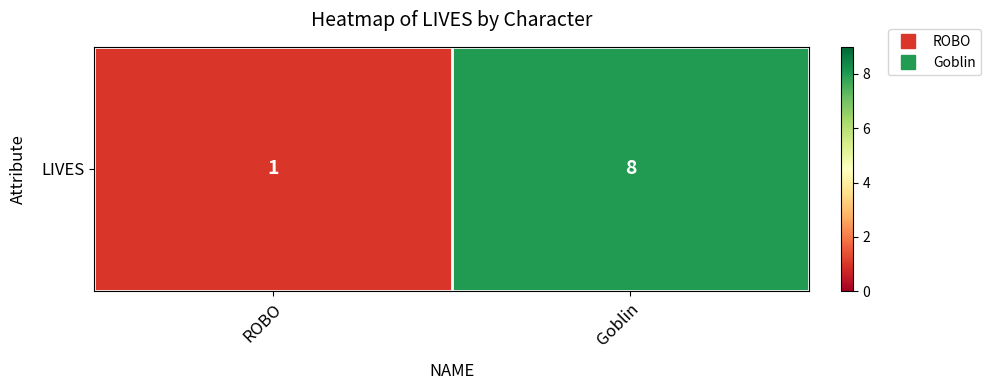

How many data points does each series have?

2